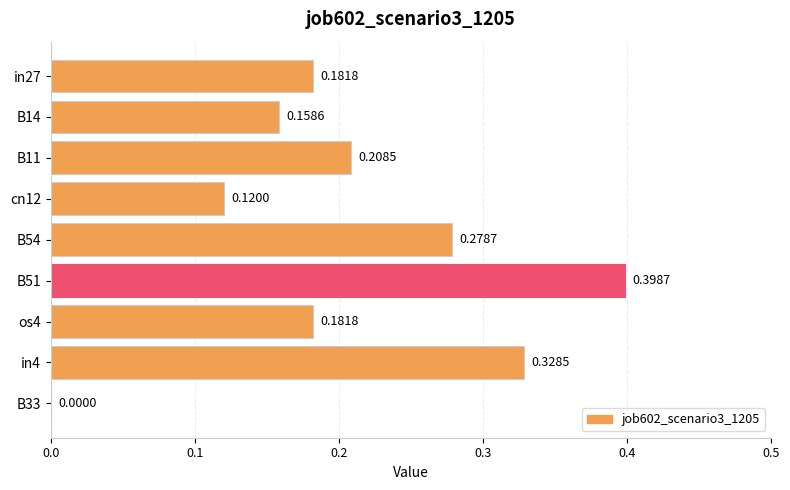

Are the bars horizontal?

Yes